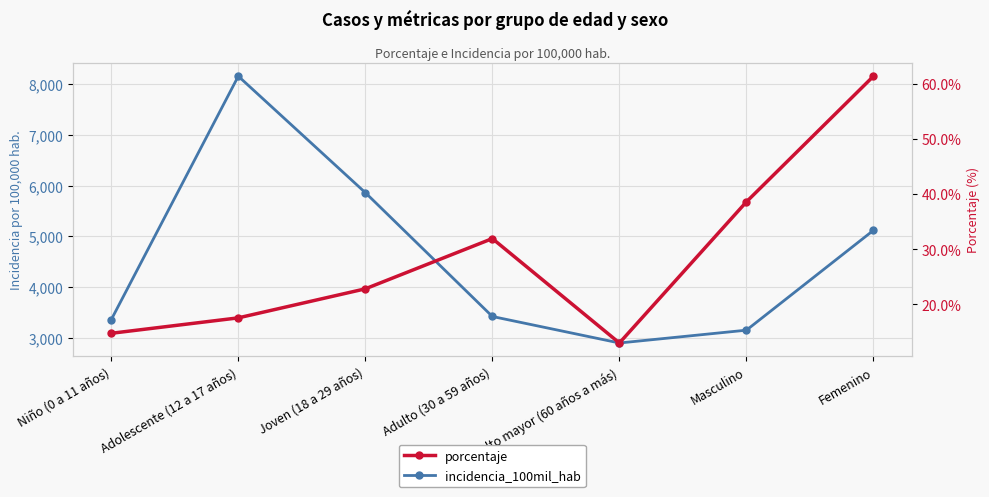

The porcentaje series shows 31.9 at Adulto (30 a 59 años). True or false?

True